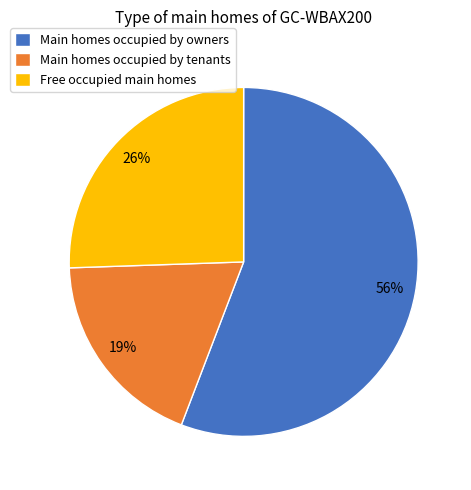

Combined, do Free occupied main homes and Main homes occupied by owners account for over 50%?

Yes